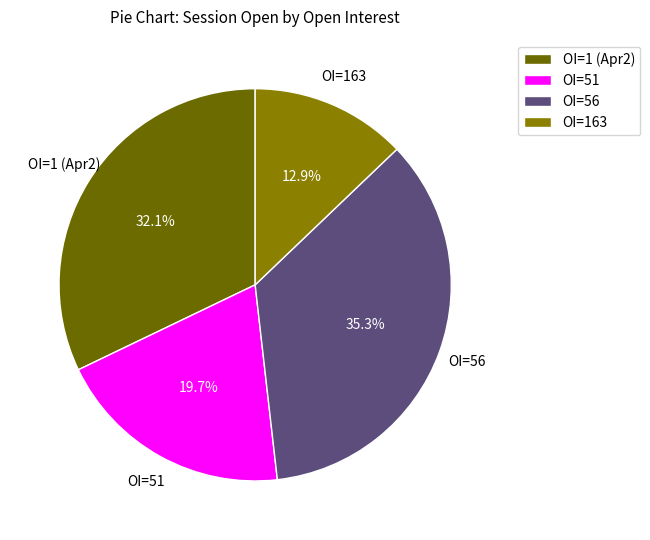

To the nearest percent, what is the average slice percentage?

25%